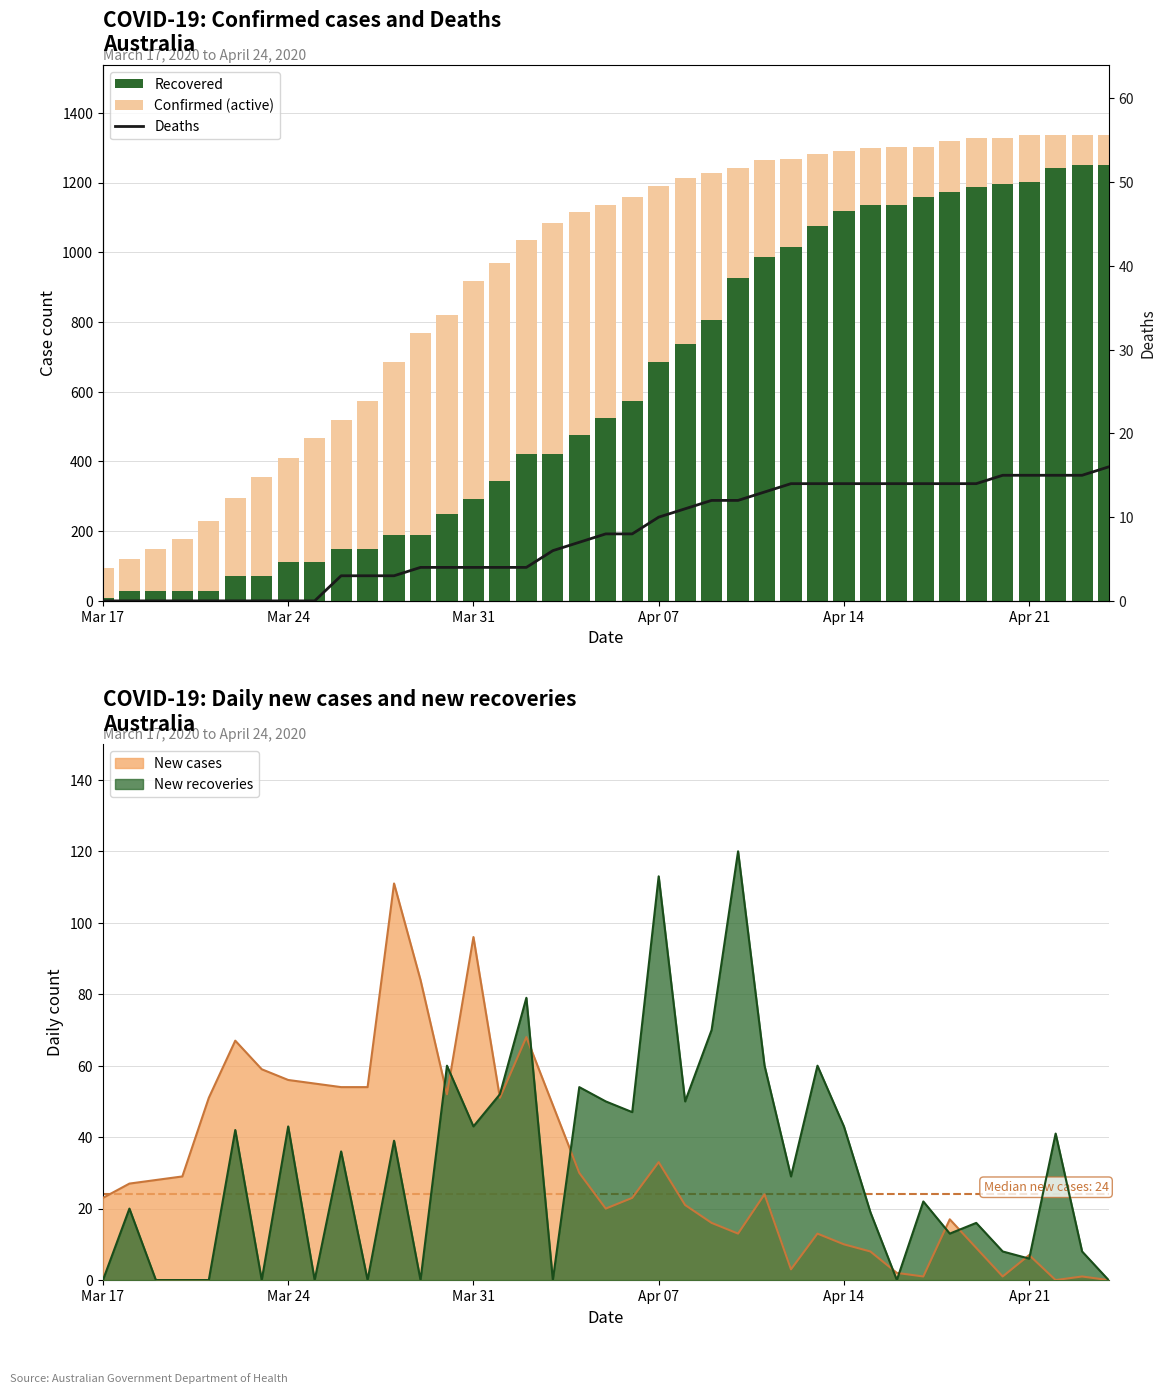

What is the difference between the second highest and second lowest values in the Recovered series?

1223